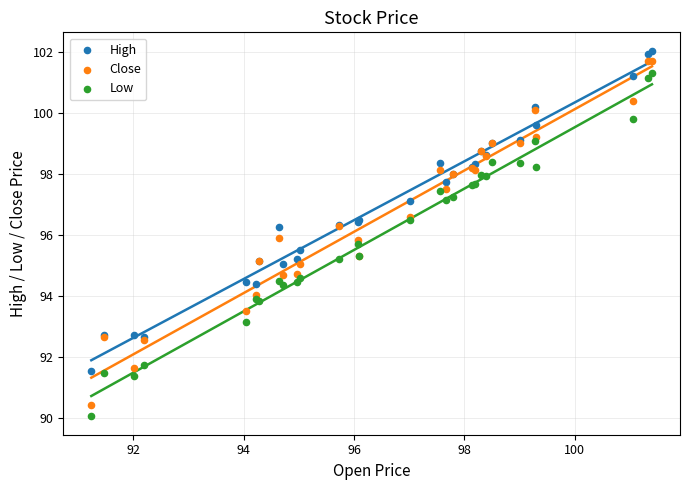

Which series reaches the minimum Y coordinate?

Low